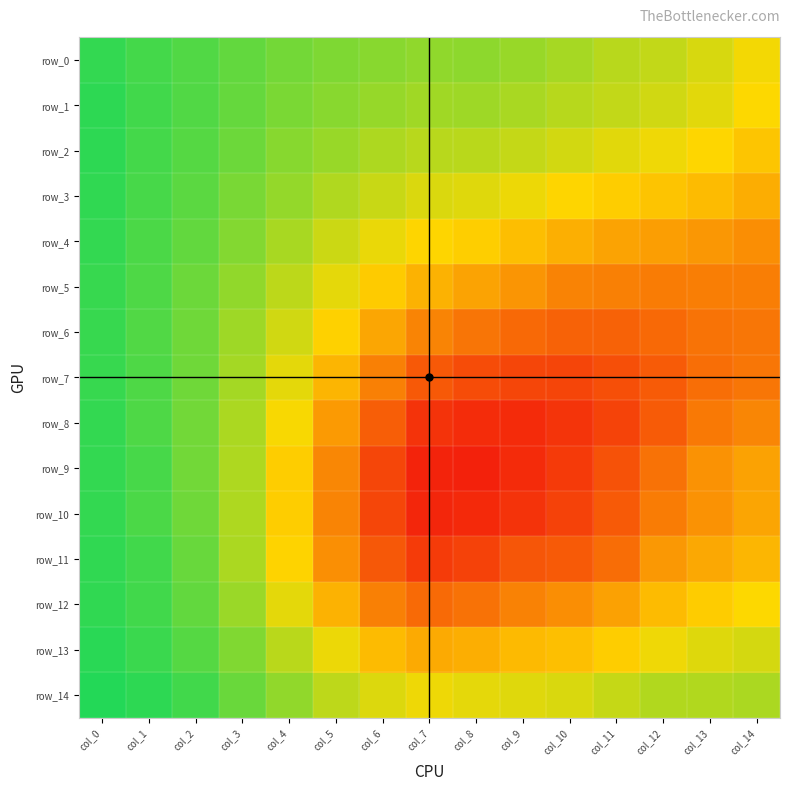

How many distinct data groups are displayed?

15